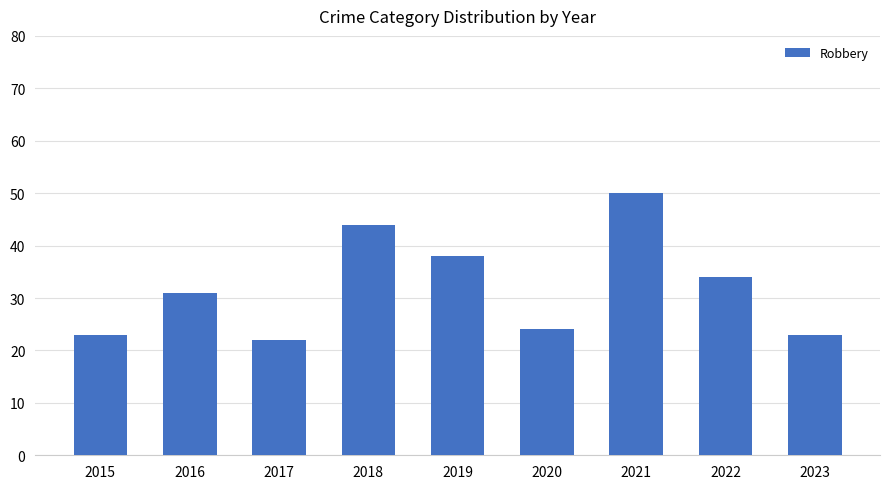

What is the change in value from 2015 to 2022?

+11